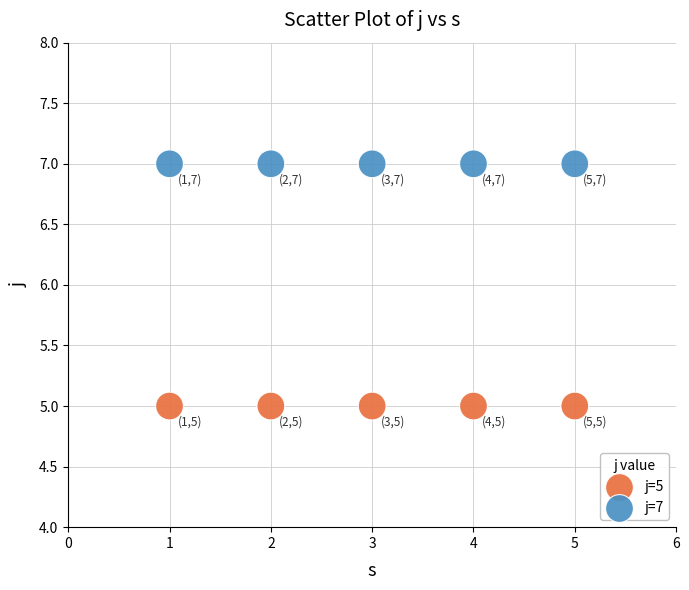

Across all data points, what is the average Y value?

6